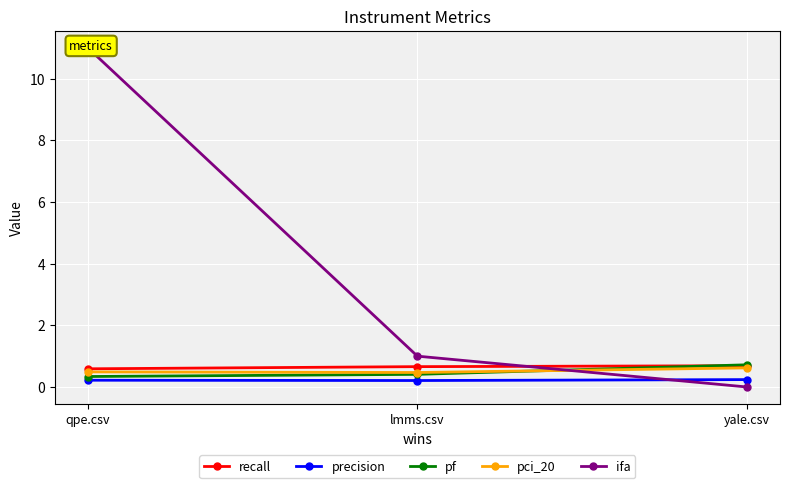

What is the maximum value for pci_20?

0.6